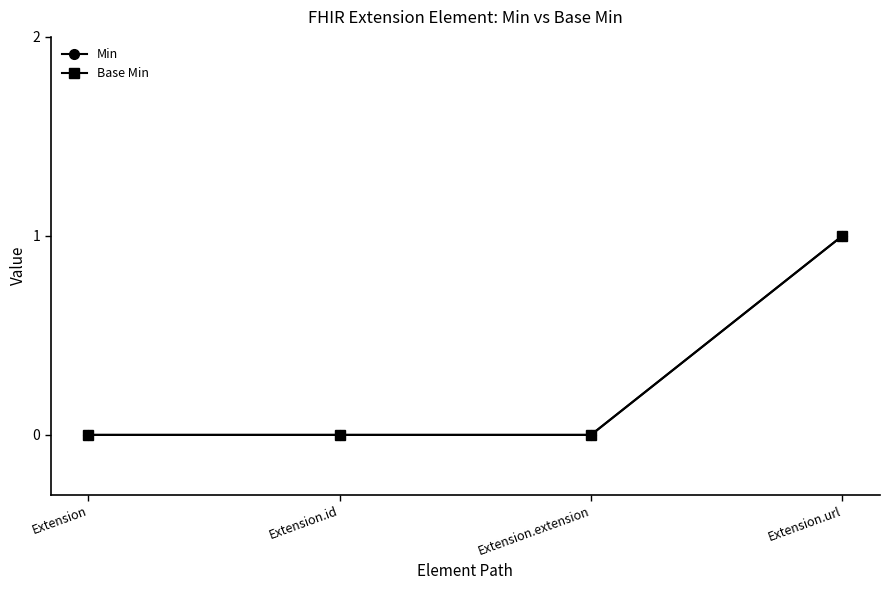

Is this an area chart (filled region under the line)?

No